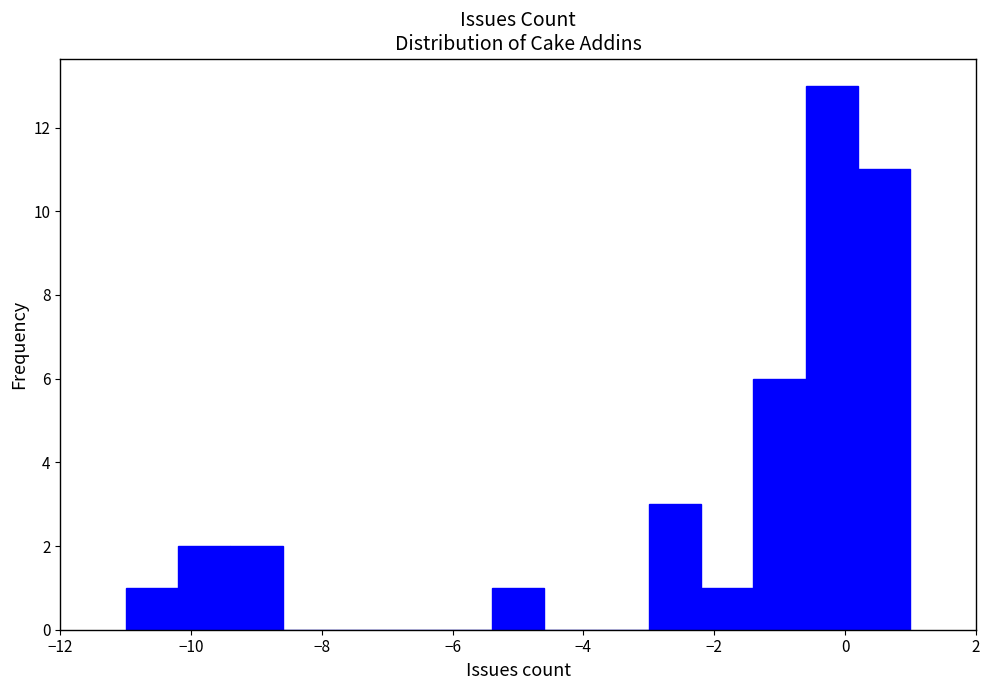

Reading left to right, transcribe this chart: for each bar, give the range it covers on the x-axis and its height. The values are not printed on the chart, so give them approximately, as read against the axis.

-11.0 to -10.2: 1
-10.2 to -9.4: 2
-9.4 to -8.6: 2
-8.6 to -7.8: 0
-7.8 to -7.0: 0
-7.0 to -6.2: 0
-6.2 to -5.4: 0
-5.4 to -4.6: 1
-4.6 to -3.8: 0
-3.8 to -3.0: 0
-3.0 to -2.2: 3
-2.2 to -1.4: 1
-1.4 to -0.6: 6
-0.6 to 0.2: 13
0.2 to 1.0: 11